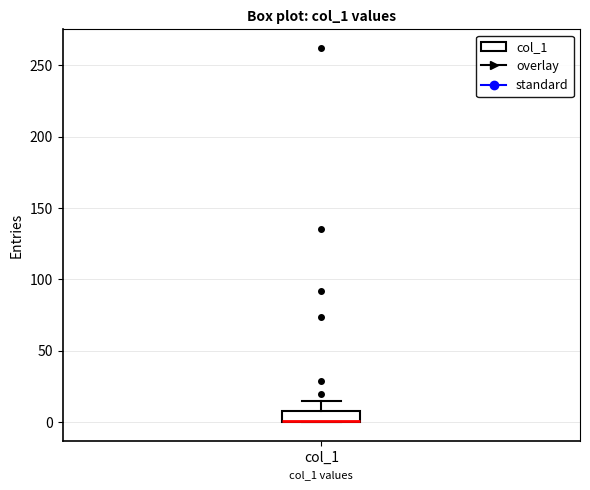

Where is the lower edge of the box for col_1 on the y-axis? The values are not printed on the chart, so give them approximately, as read against the axis.

0